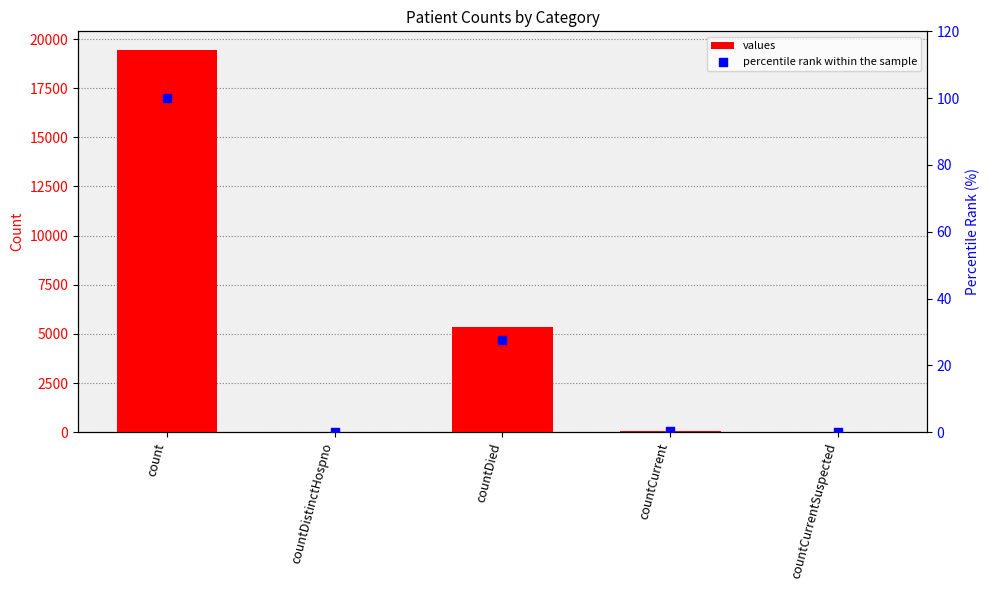

Which series has the largest Y range (max minus min)?

values